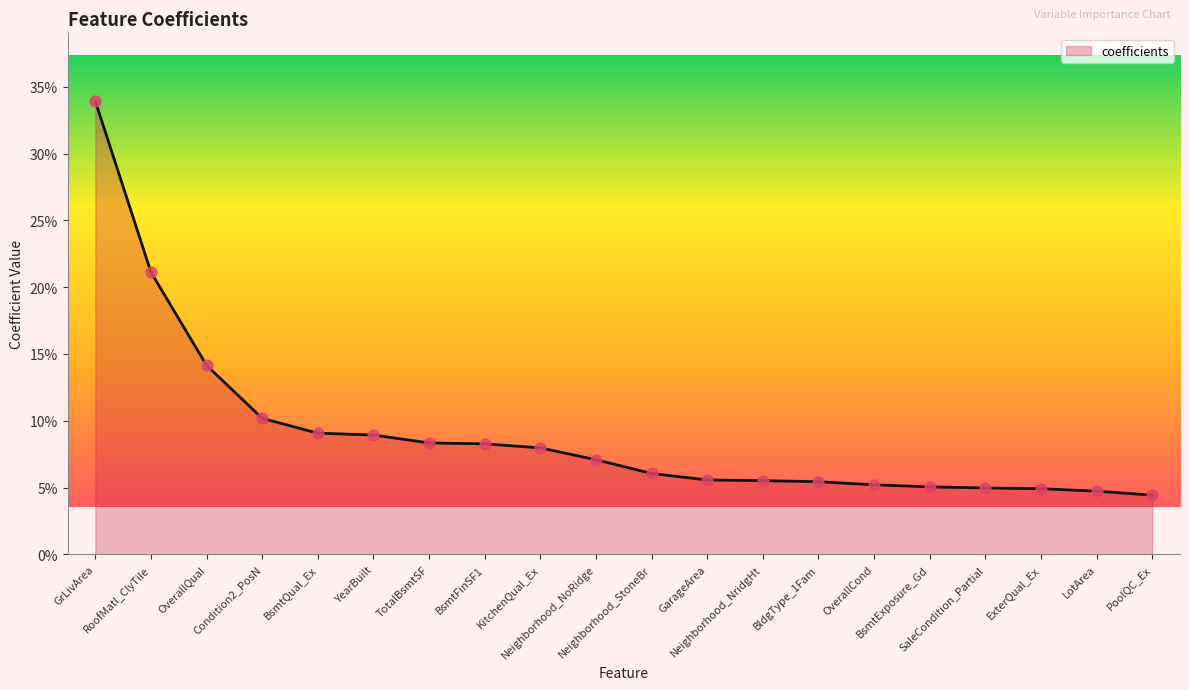

Is this an area chart (filled region under the line)?

Yes